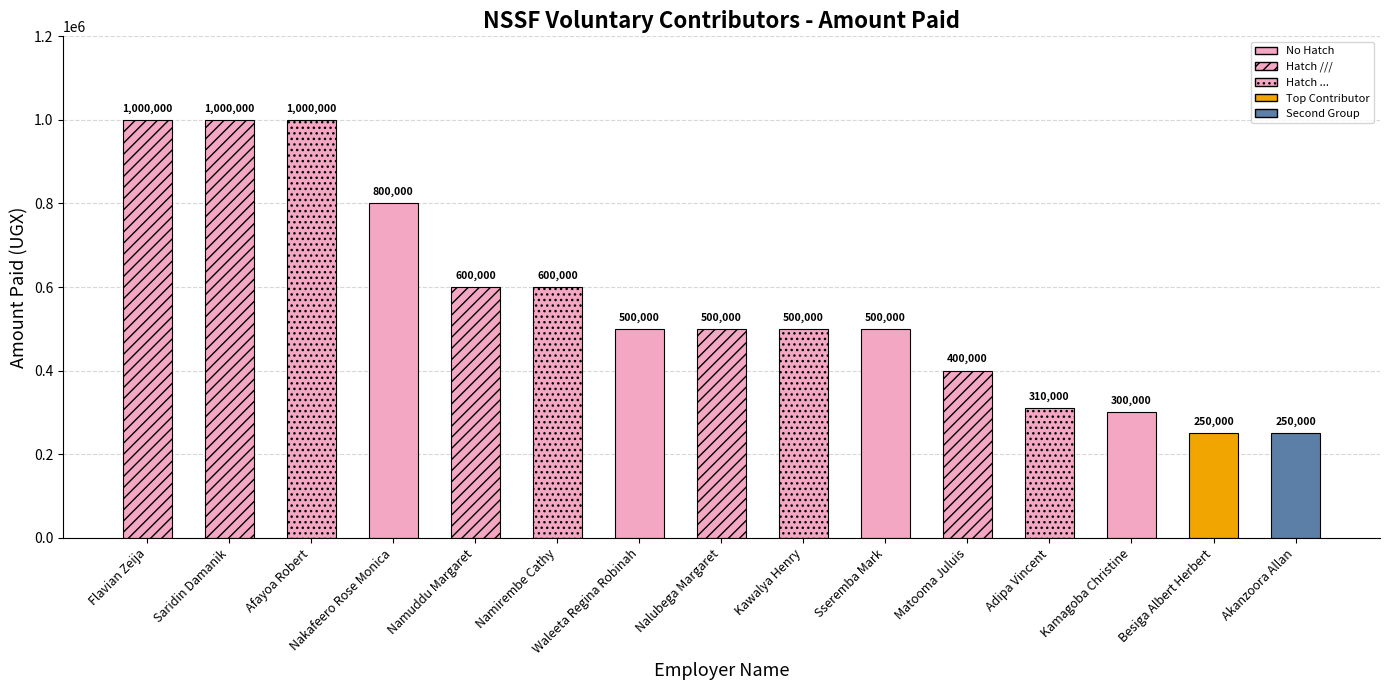

Rank the categories by value from lowest to highest.

Besiga Albert Herbert, Akanzoora Allan, Kamagoba Christine, Adipa Vincent, Matooma Juluis, Waleeta Regina Robinah, Nalubega Margaret, Kawalya Henry, Sseremba Mark, Namuddu Margaret, Namirembe Cathy, Nakafeero Rose Monica, Flavian Zeija, Saridin Damanik, Afayoa Robert